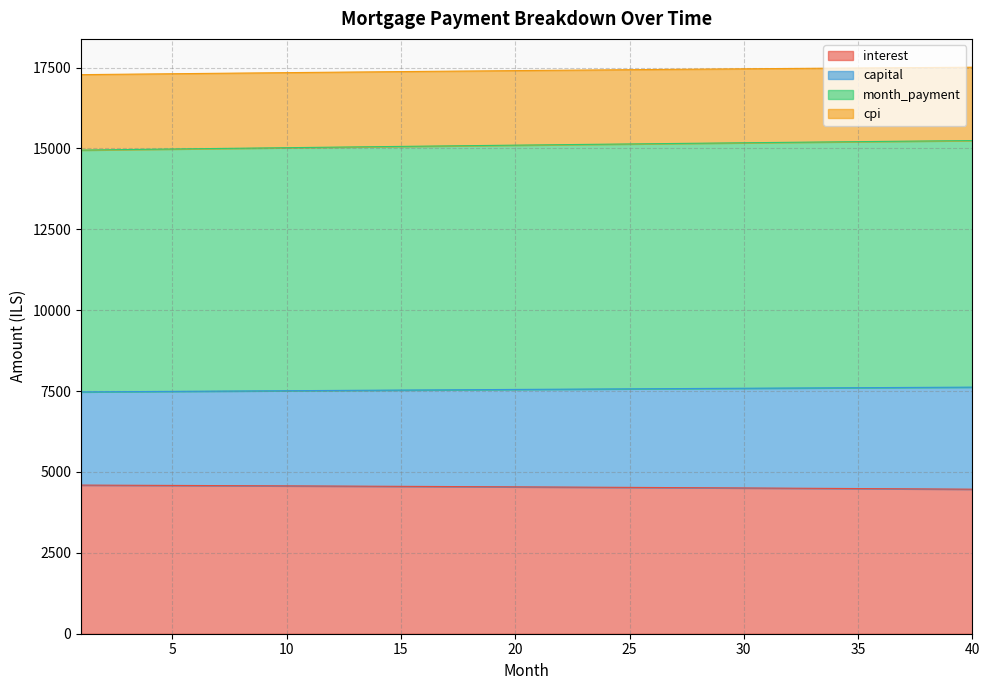

What is the difference between the interest values at 16 and 37?

73.1